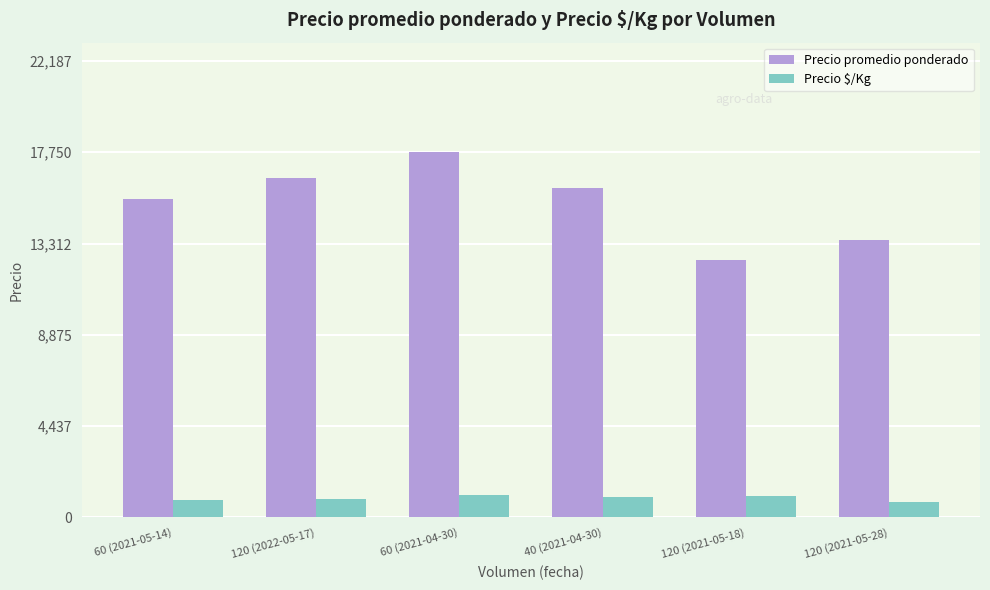

Is the value of Precio $/Kg at 120 (2021-05-28) greater than the value of Precio promedio ponderado at 60 (2021-05-14)?

No